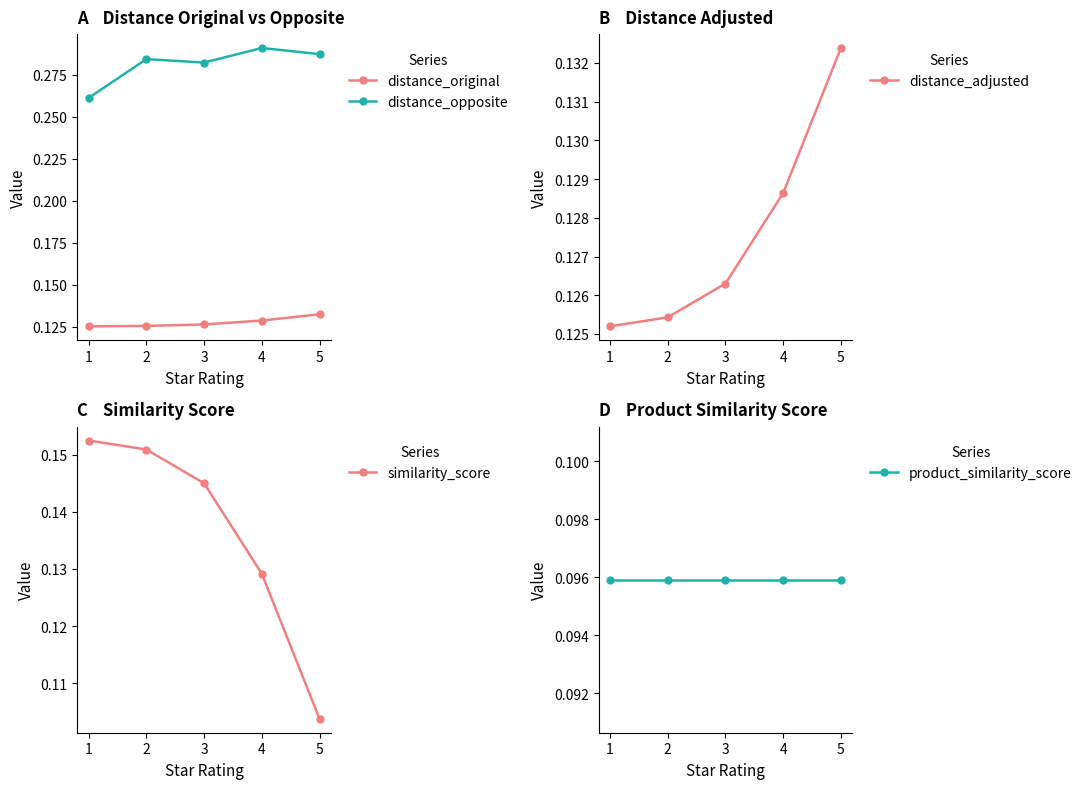

What are all the series names shown in the legend?

distance_original, distance_opposite, distance_adjusted, similarity_score, product_similarity_score